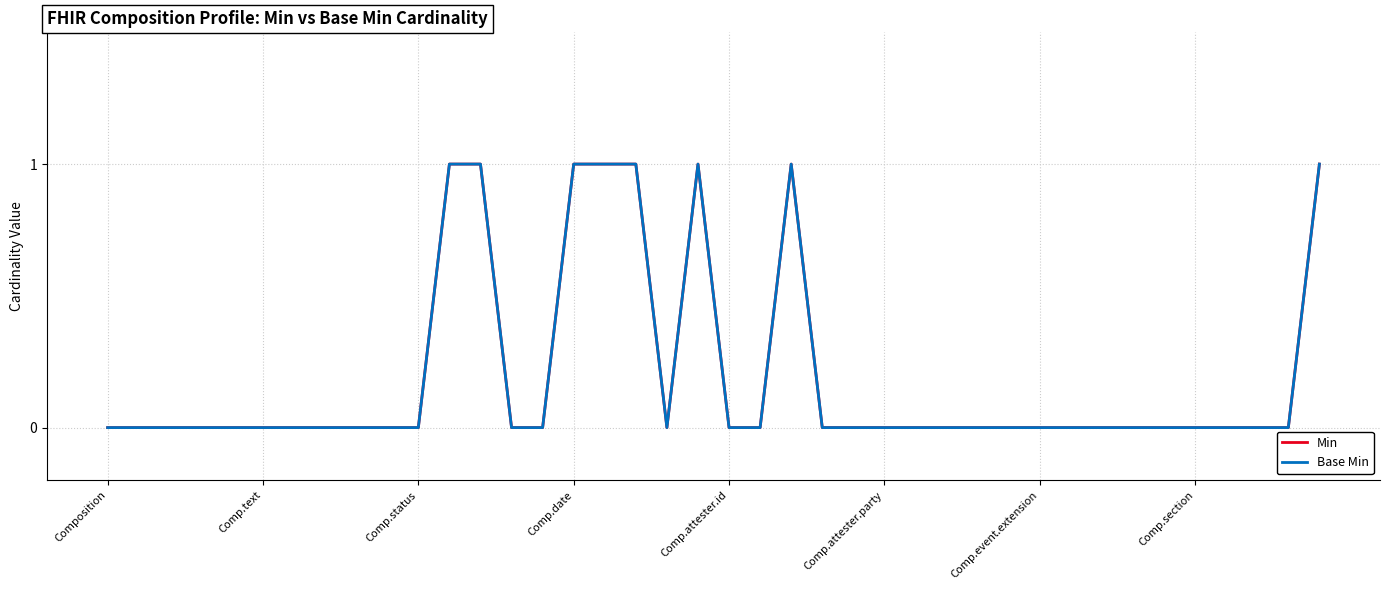

Does the chart have visible grid lines?

Yes